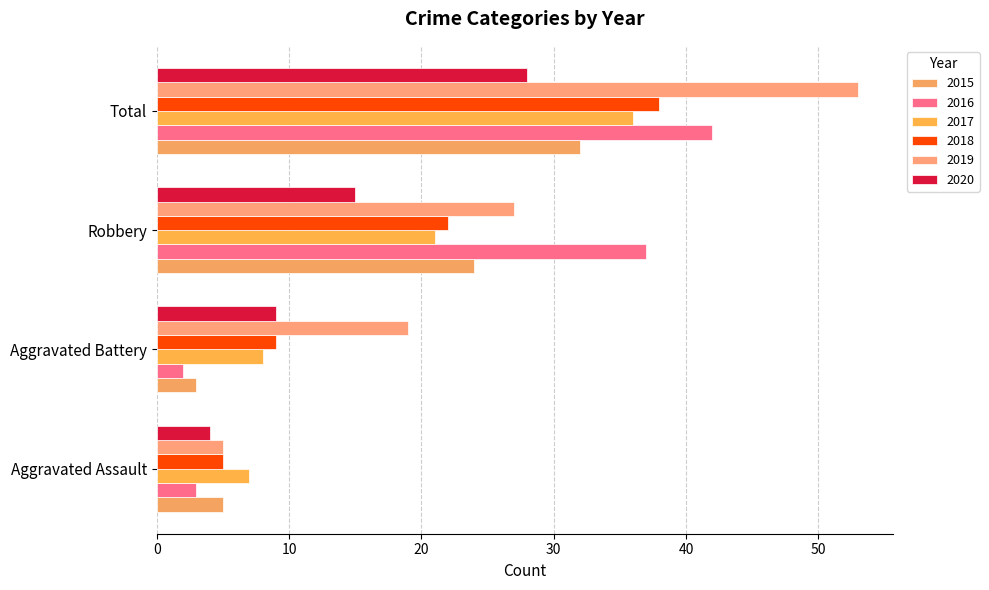

How many data points in 2015 are less than 24?

2